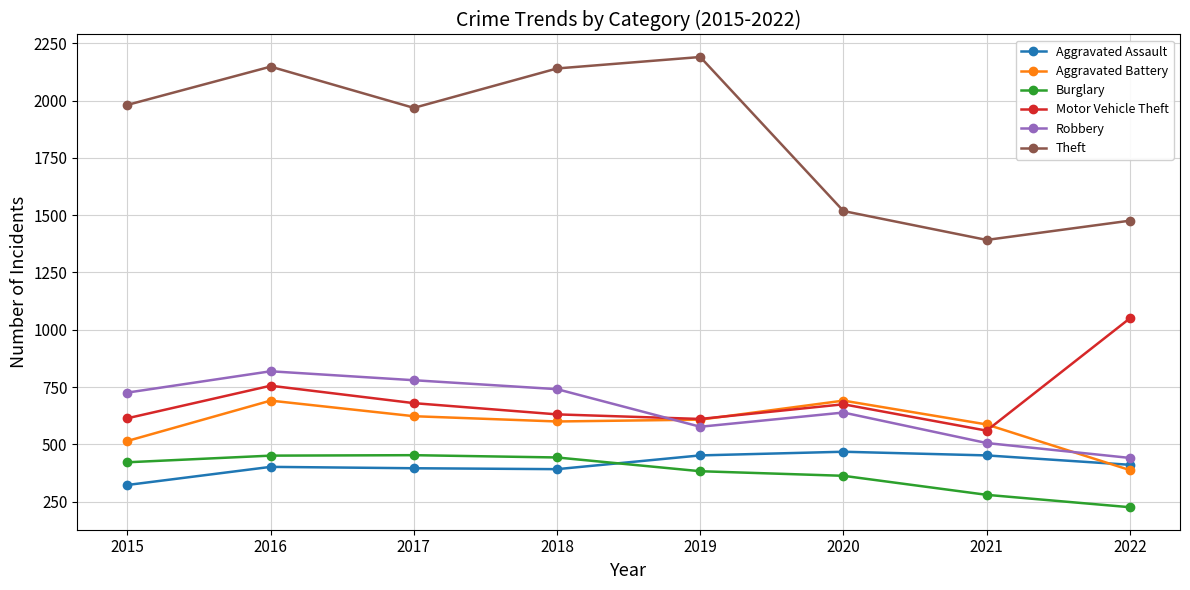

How many categories are shown in the chart?

8